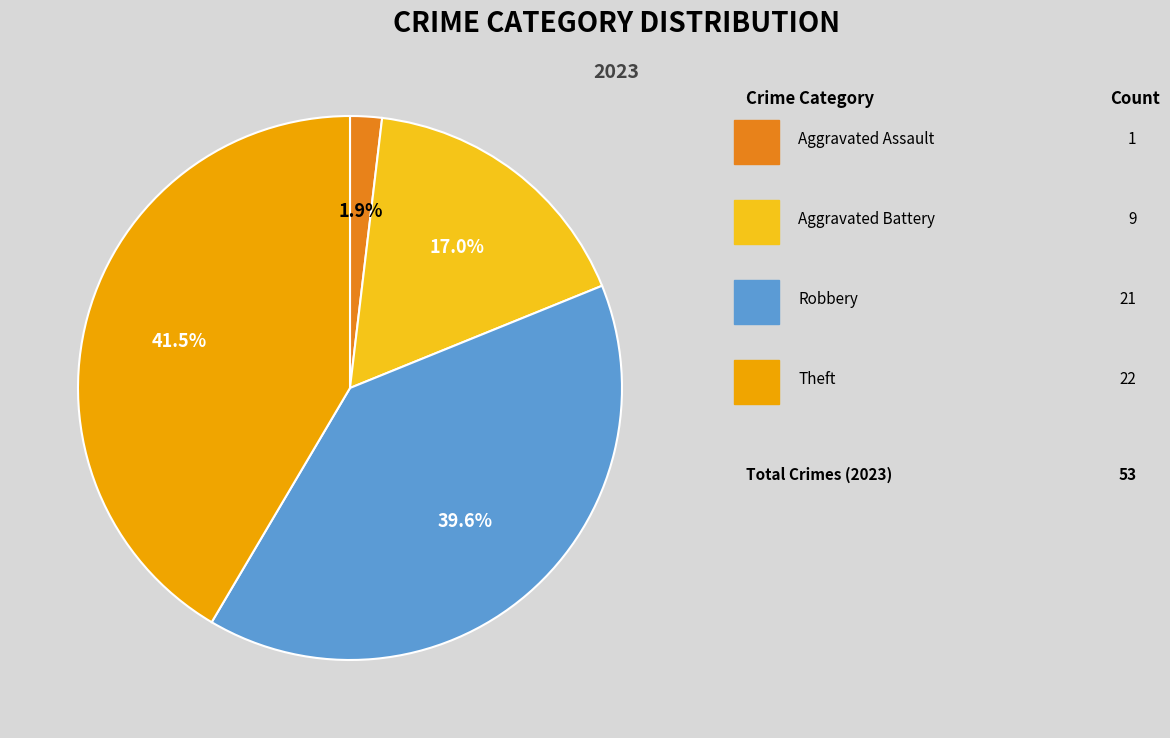

How many segments does this pie chart have?

4